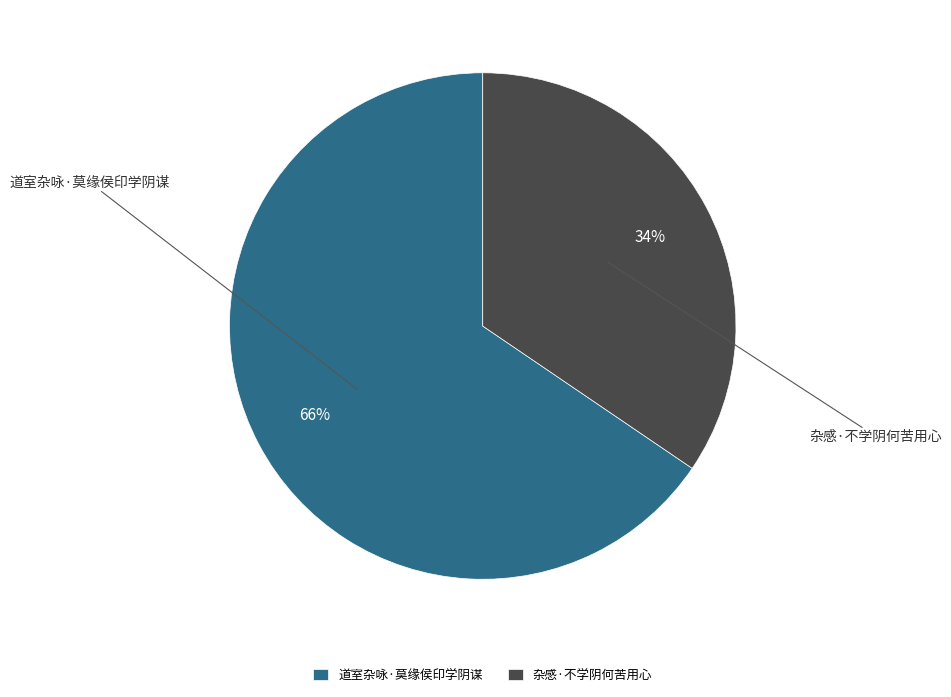

How many slices are in this pie chart?

2